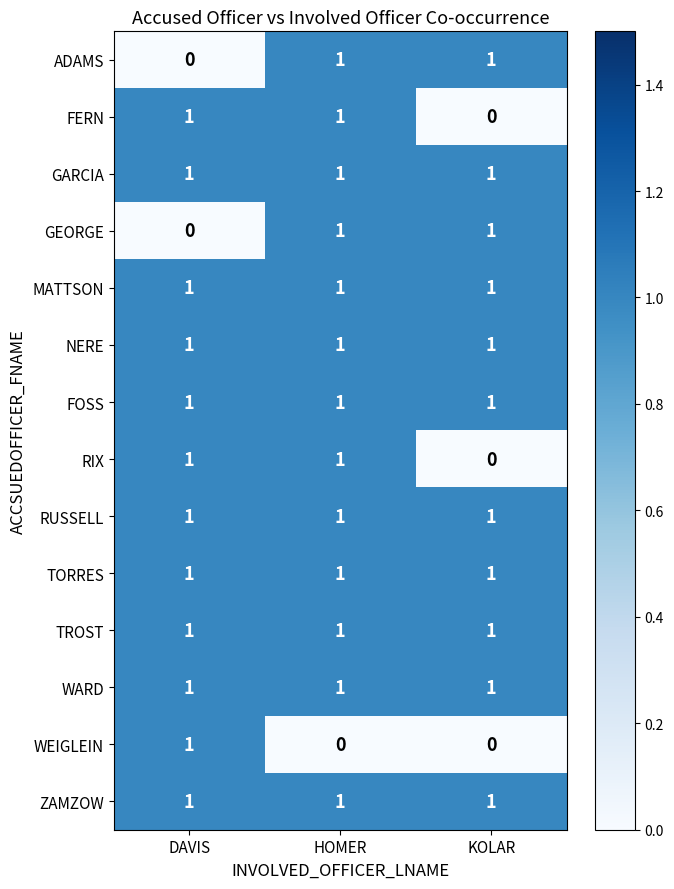

Count the FERN values in the range 0 to 1.

3